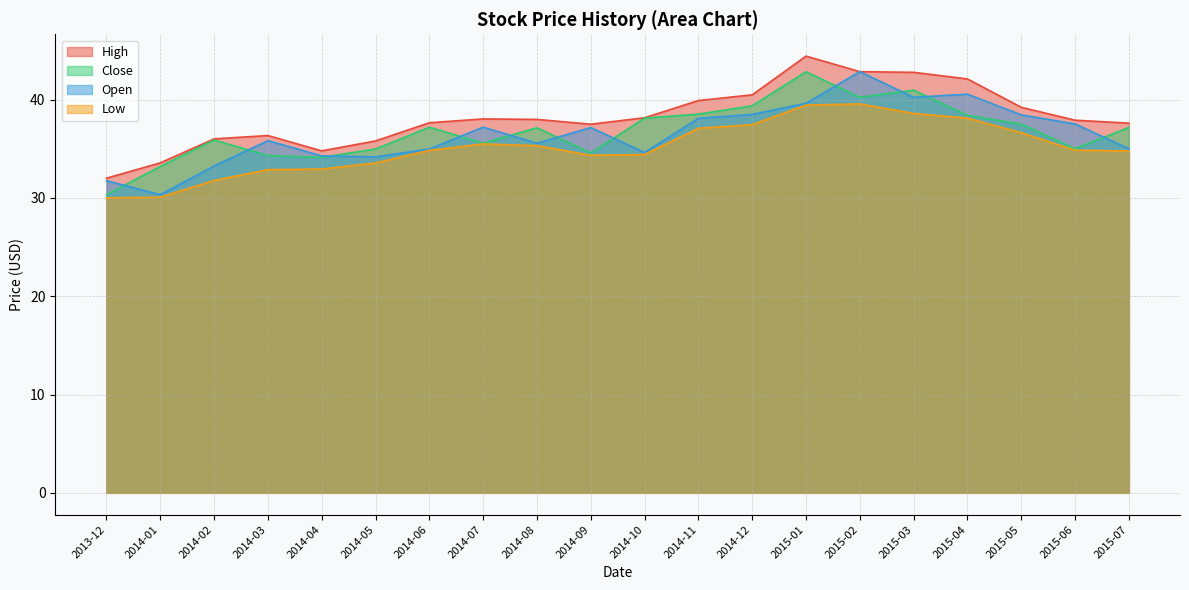

Is it true that Open equals 20.4 at 2014-11?

False